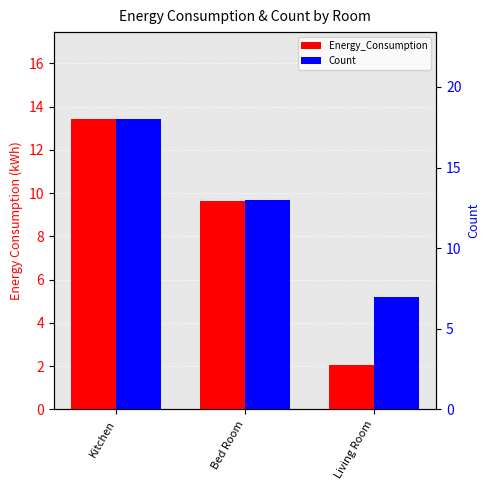

What is the difference between the highest and lowest values at Kitchen?

4.6